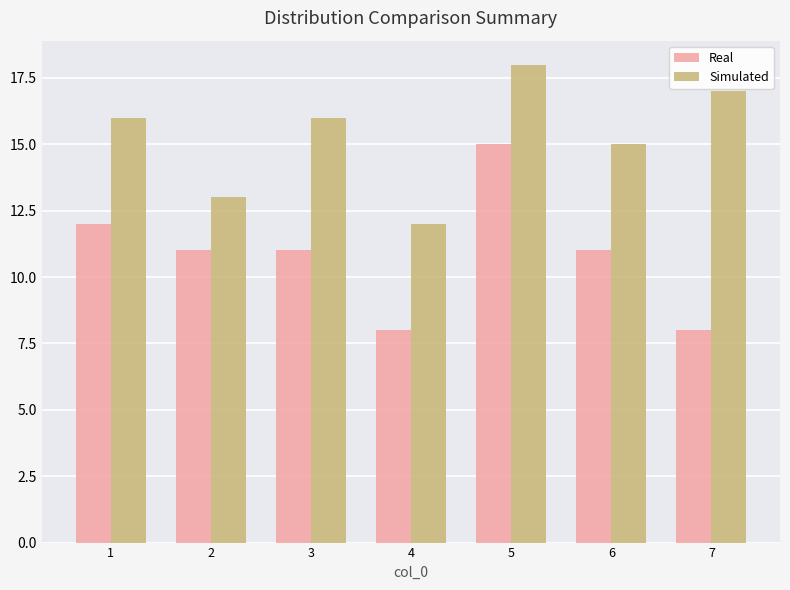

How many data points in Simulated are less than 16?

3